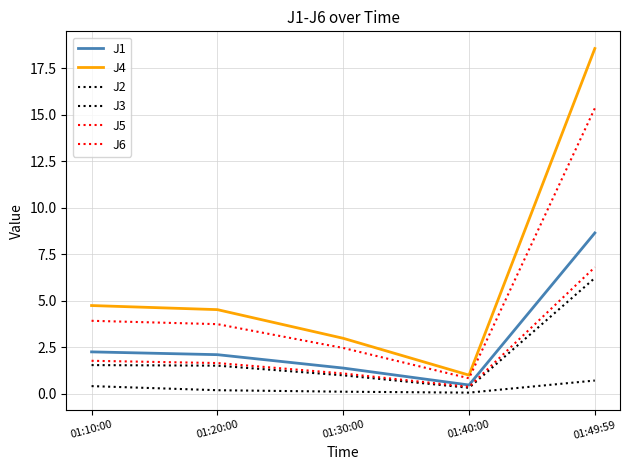

How many lines are shown in the chart?

6